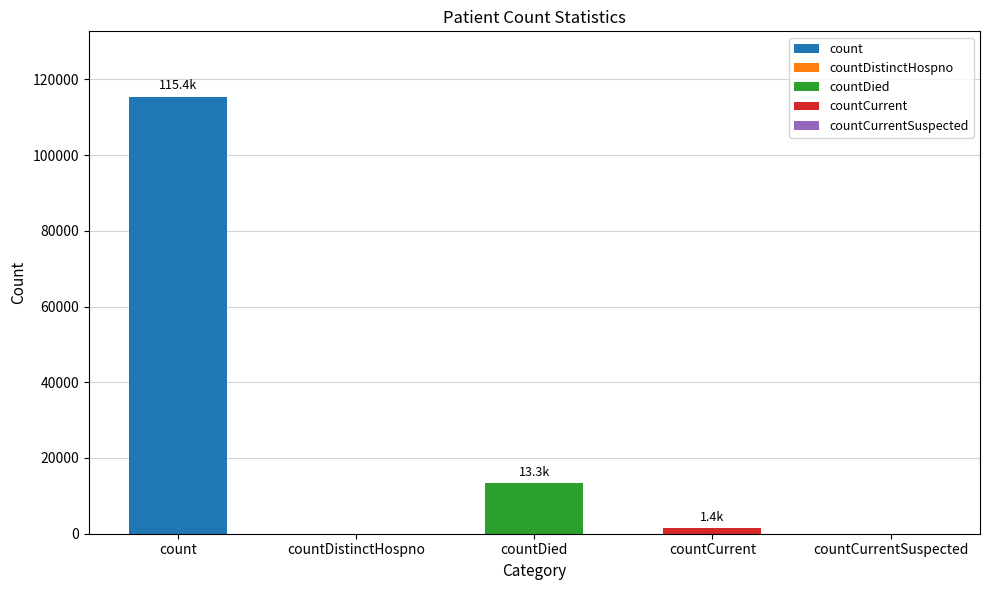

Reading left to right, transcribe all the data shown in this chart.

115379	0	13343	1383	0